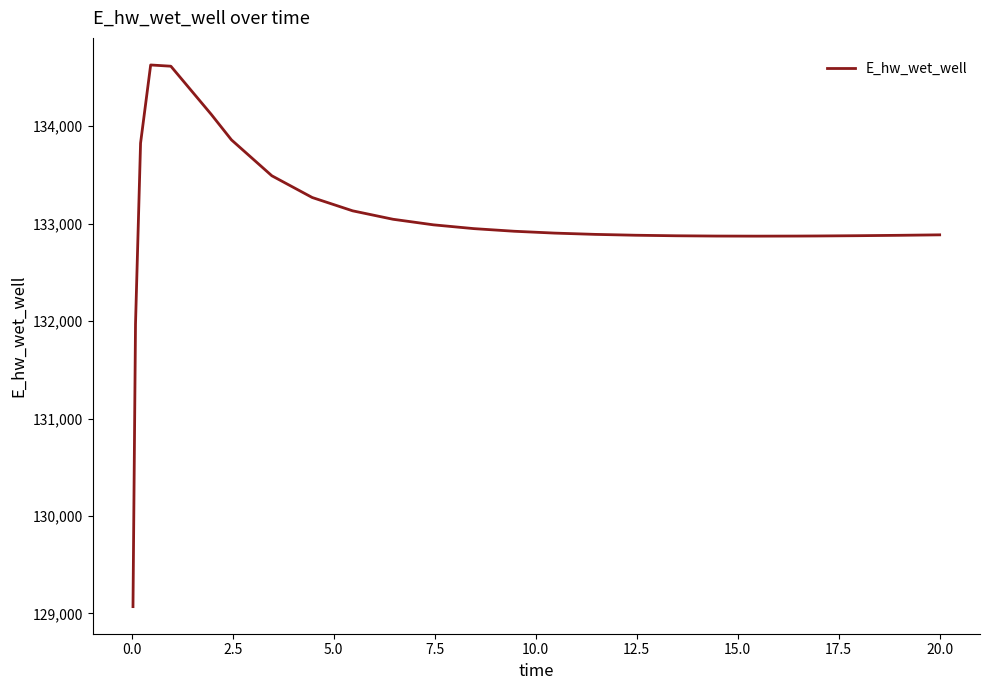

What is the difference between the maximum and minimum values?

5558.0